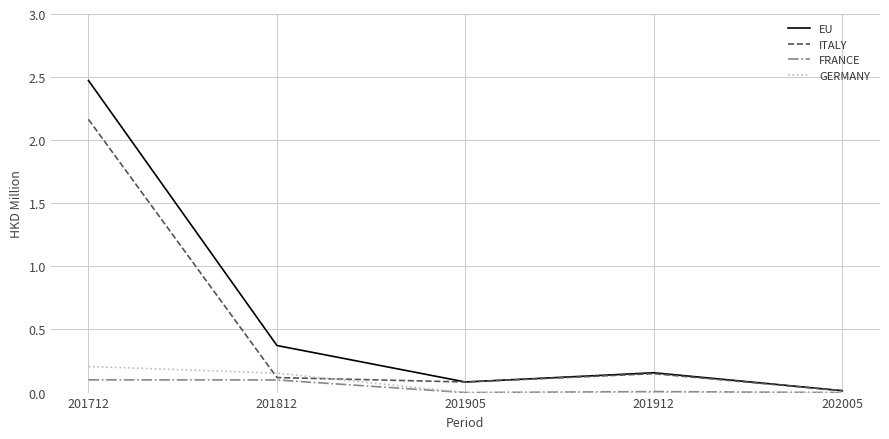

How many lines are shown in the chart?

4